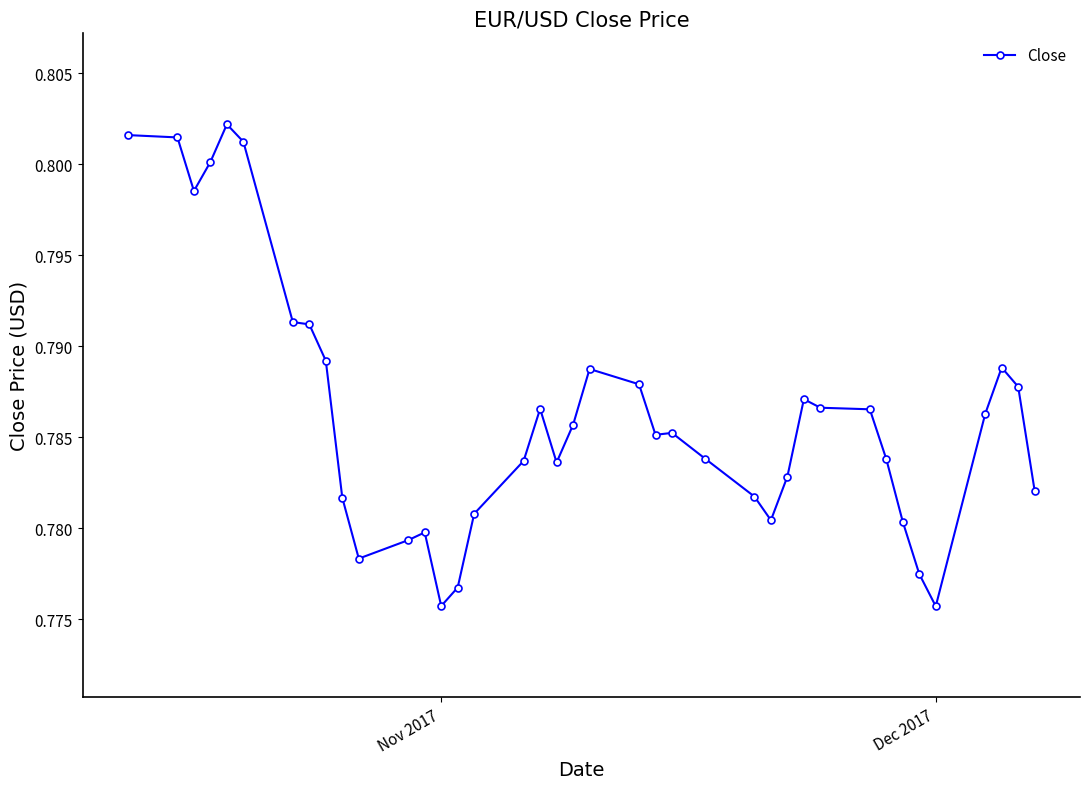

True or false: the data has more than 2 interior local peaks.

True